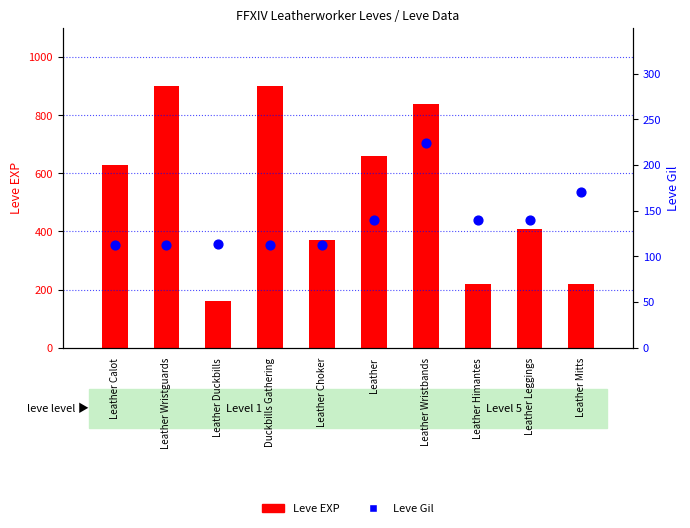

What are all the series names shown in the legend?

Leve EXP, Leve Gil